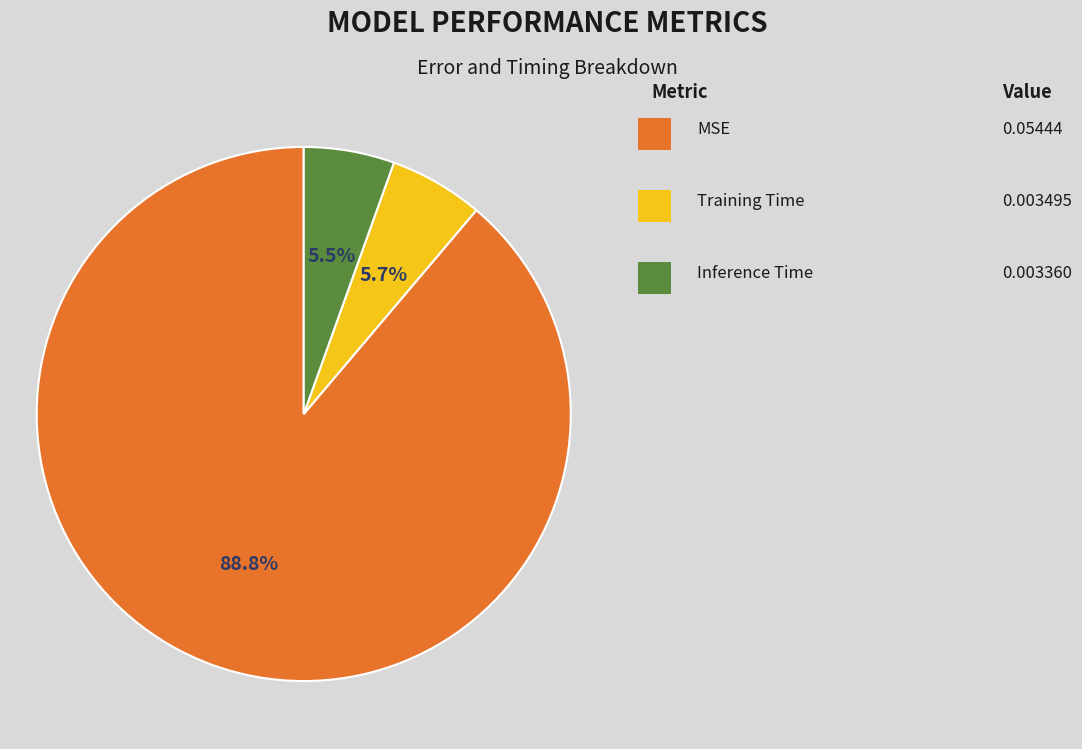

Is there a majority slice in this chart?

Yes